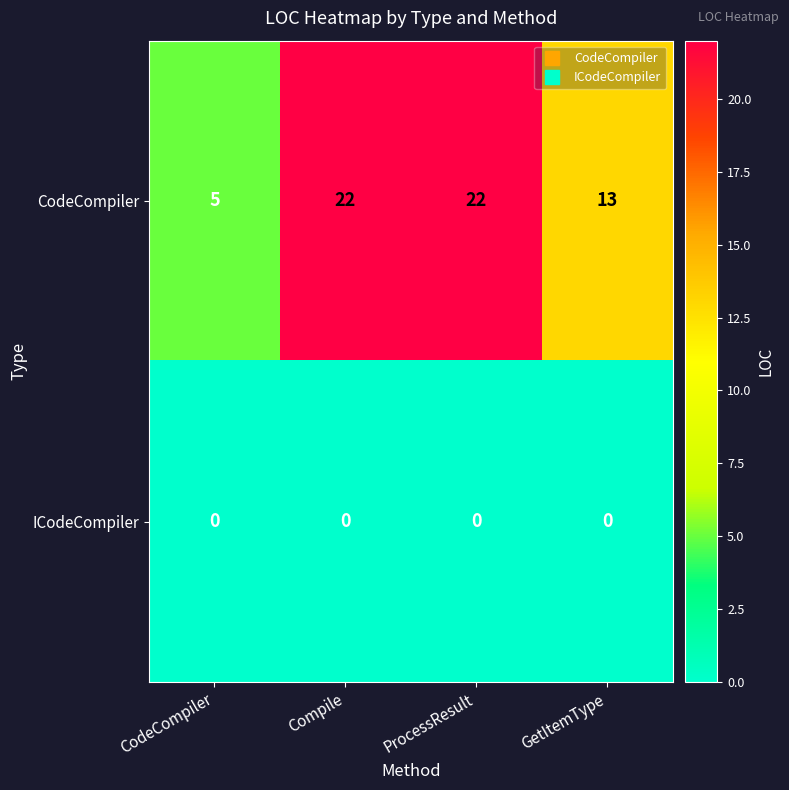

Which series has the largest range (max minus min)?

CodeCompiler